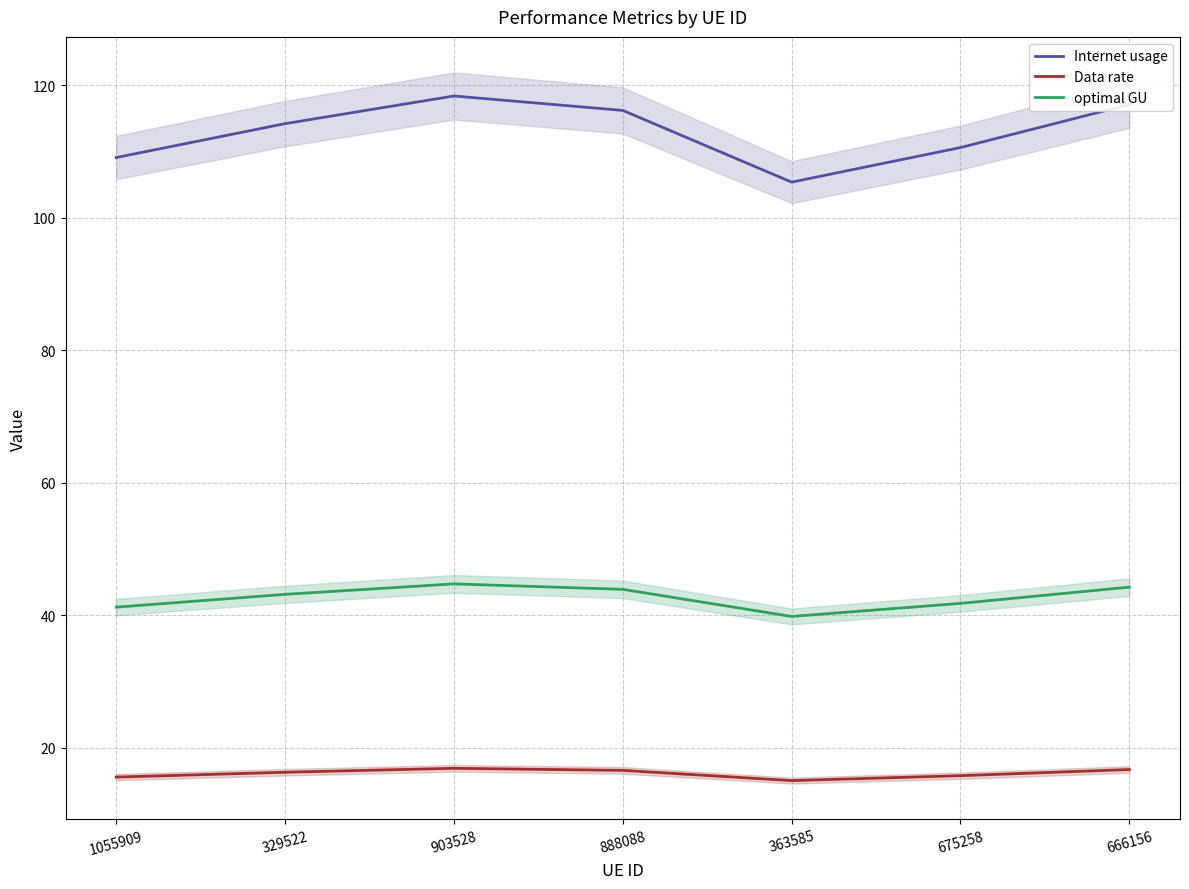

True or false: Data rate and Internet usage intersect in this chart.

False